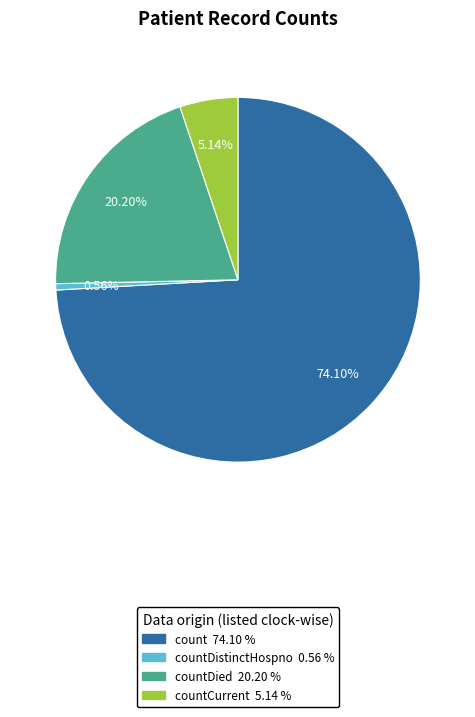

Does any single category account for the majority?

Yes